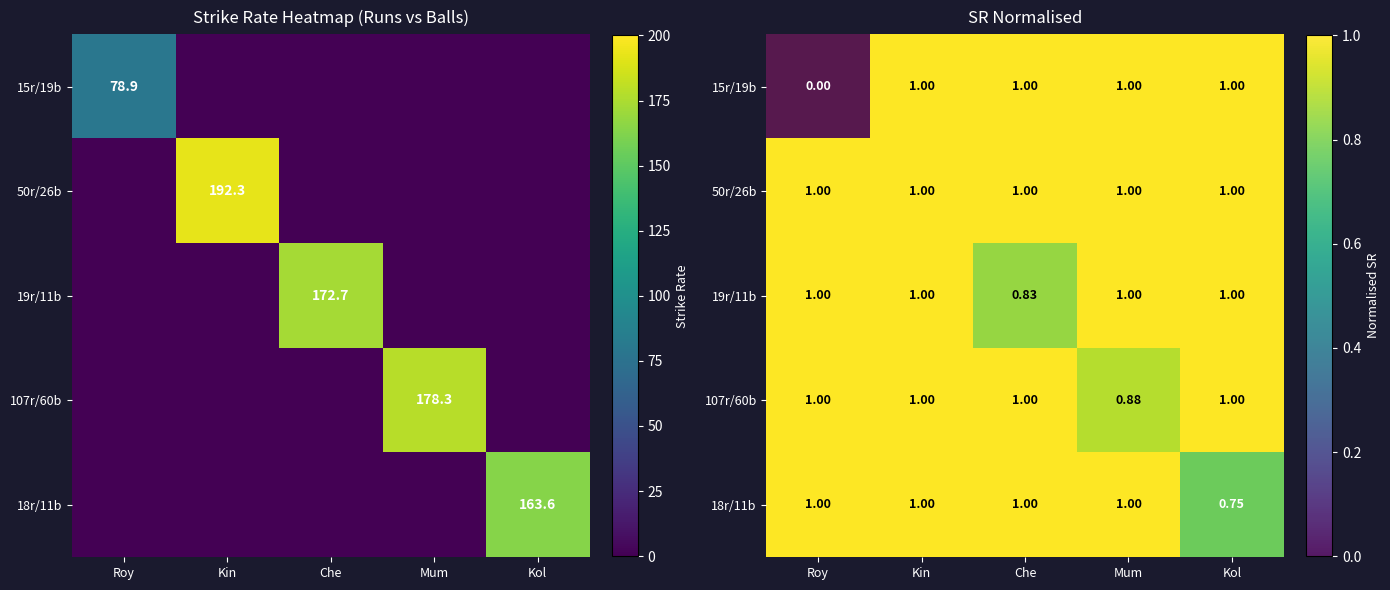

What is the spread (max minus min) of values at Che?

0.2